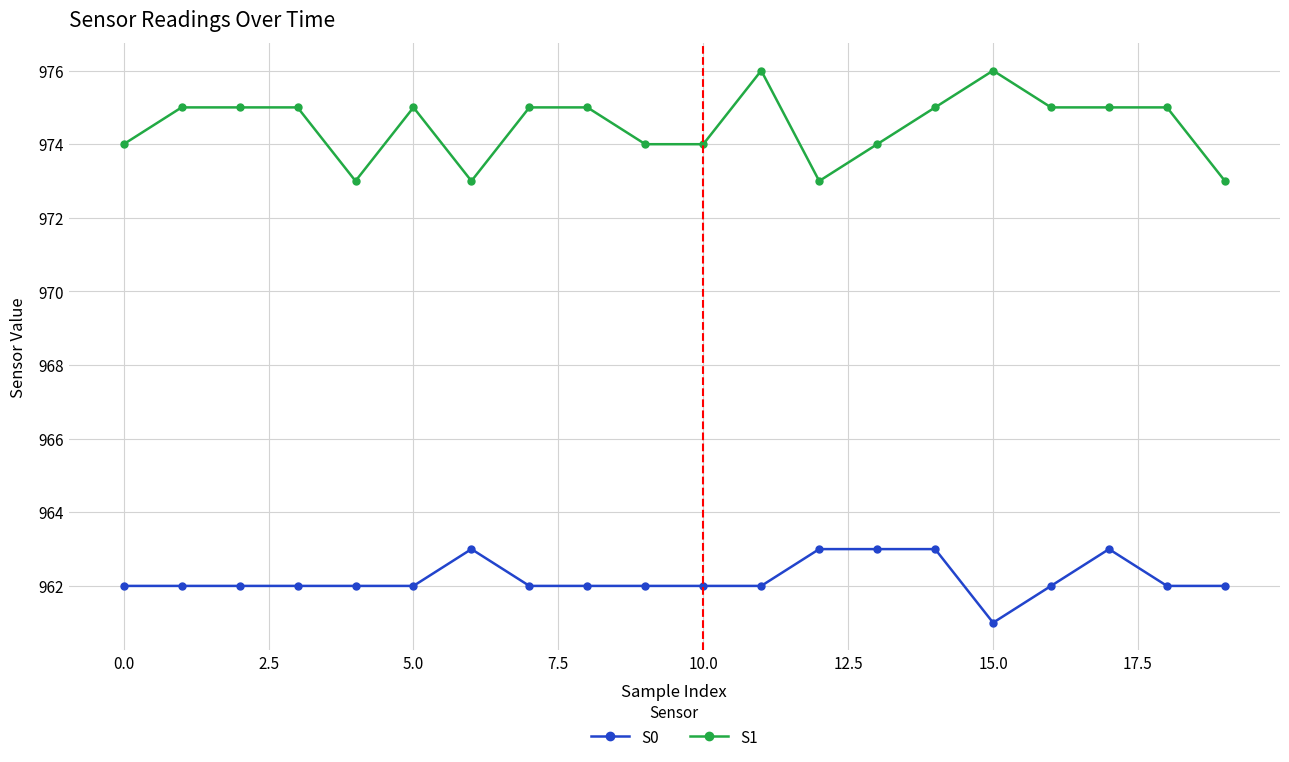

What is the difference between the second highest and second lowest values in the S1 series?

3